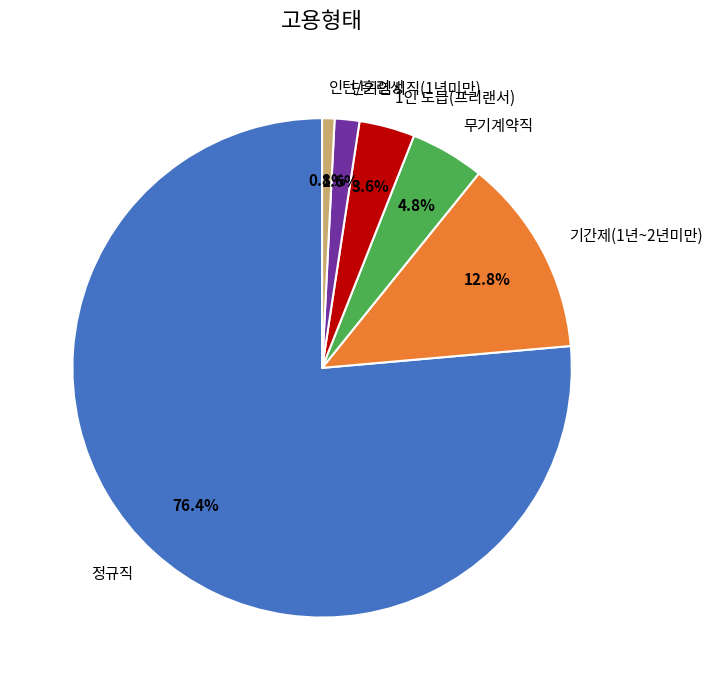

What is the largest slice in the pie chart?

정규직